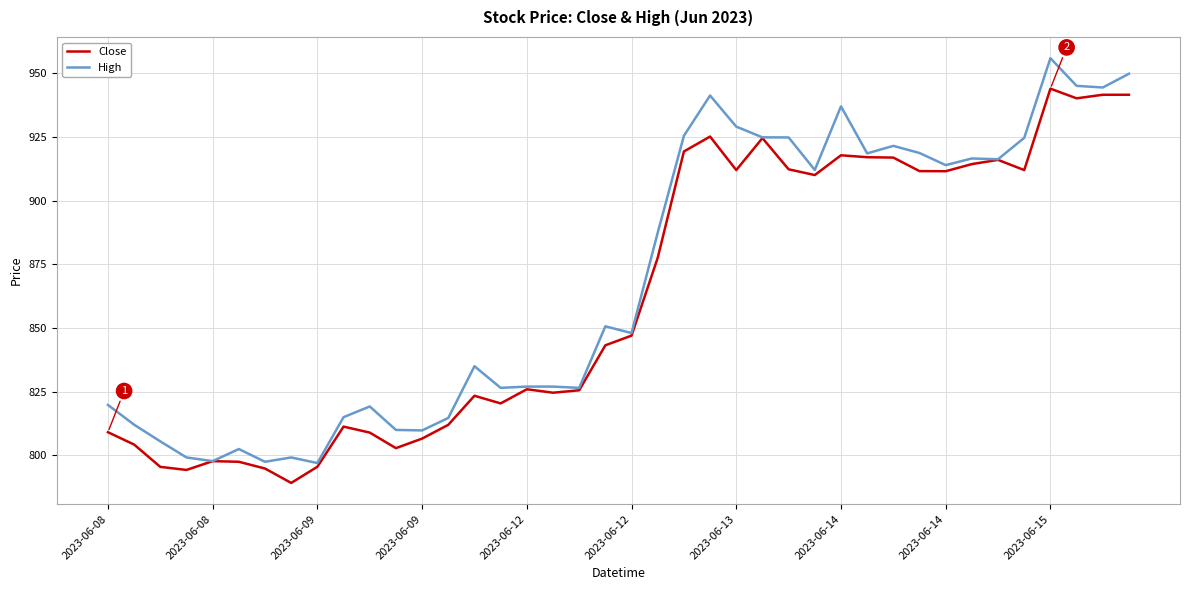

What is the average value of the High series?

868.7